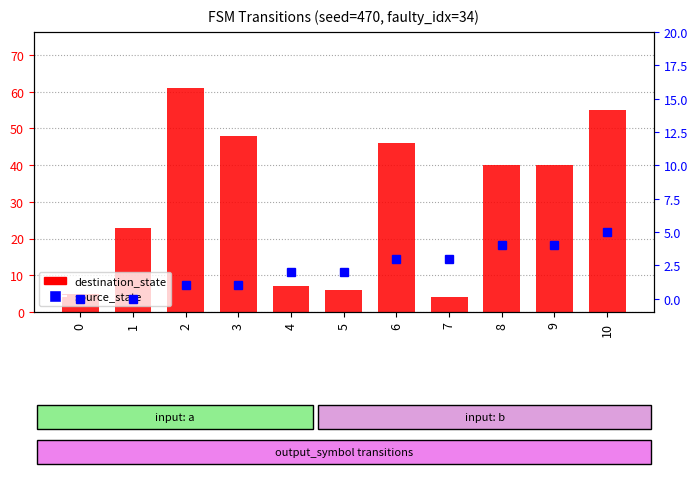

Which has a higher value, 8 or 6?

6